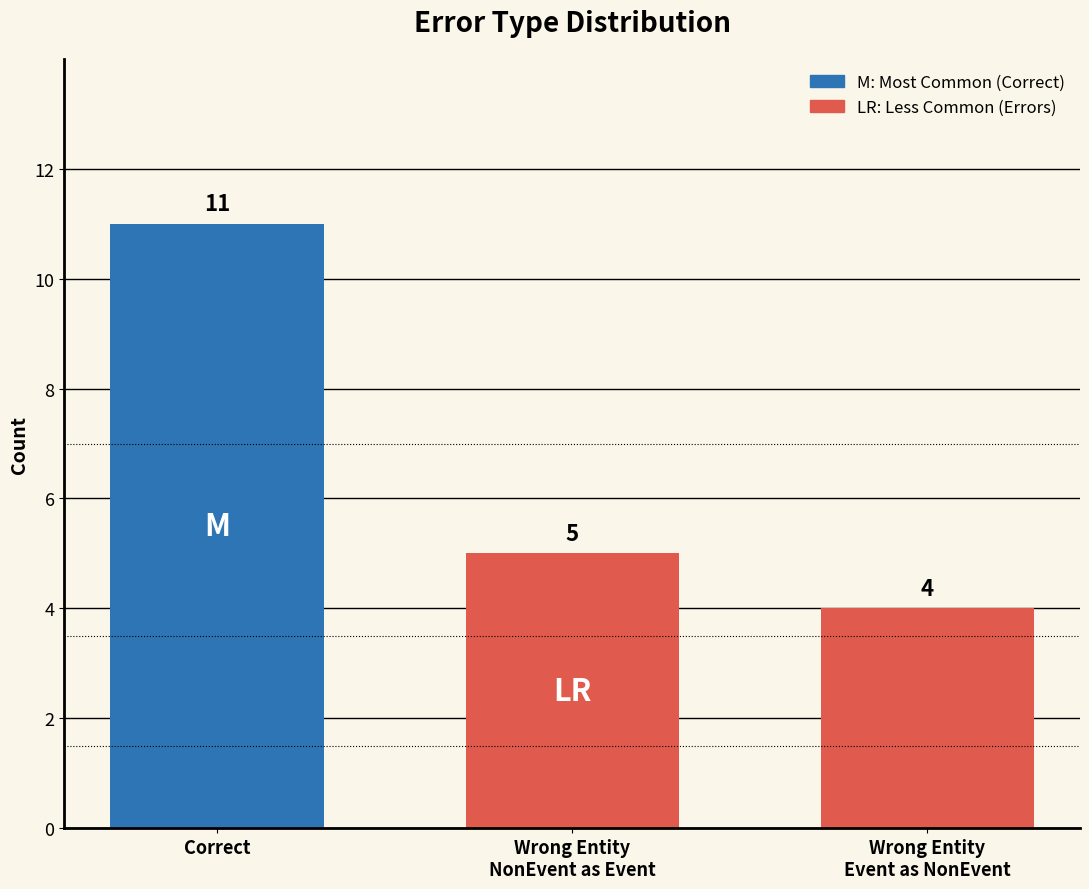

What is the difference between the values at Correct and Wrong Entity
Event as NonEvent?

7